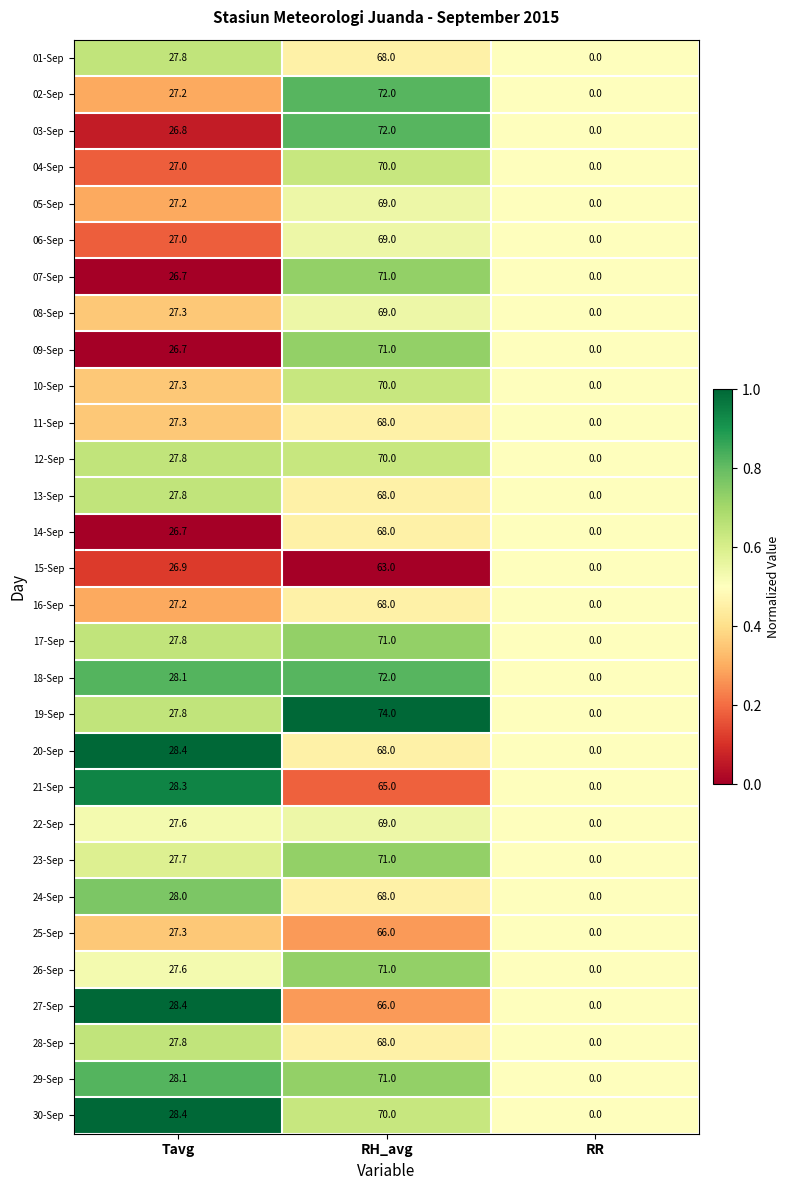

True or false: 27-Sep has a value of 106.2 at RH_avg.

False